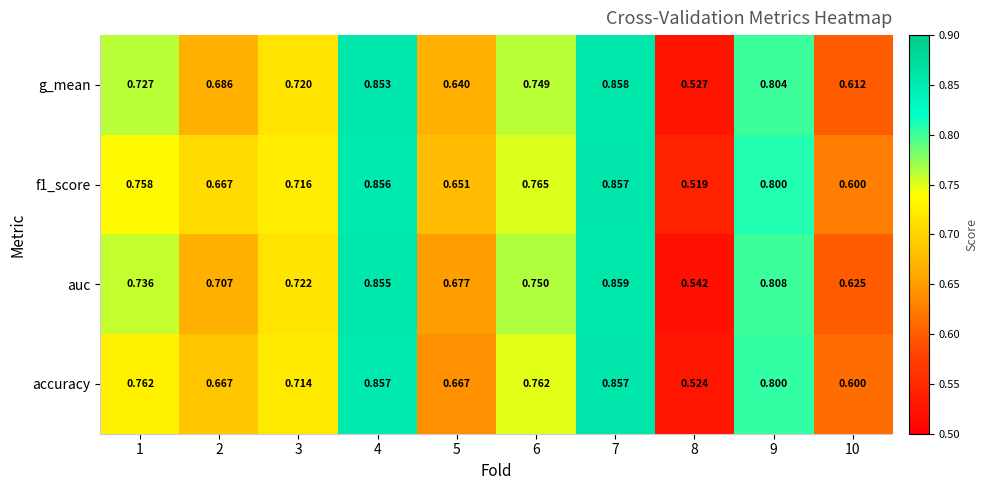

Between 1 and 4, which series saw the biggest shift?

g_mean